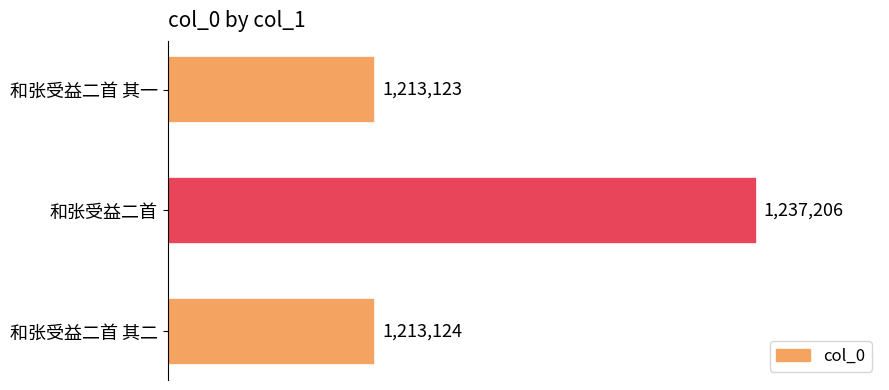

List the labels in order of value, largest first.

和张受益二首, 和张受益二首 其二, 和张受益二首 其一